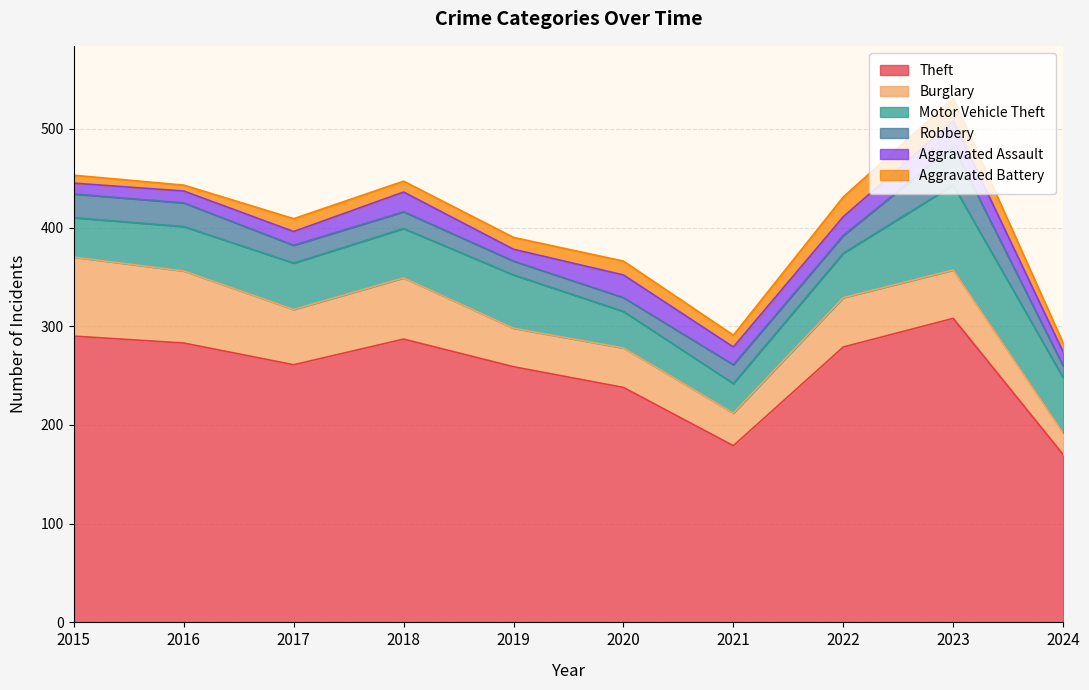

At which label does Aggravated Battery reach its peak?

2023